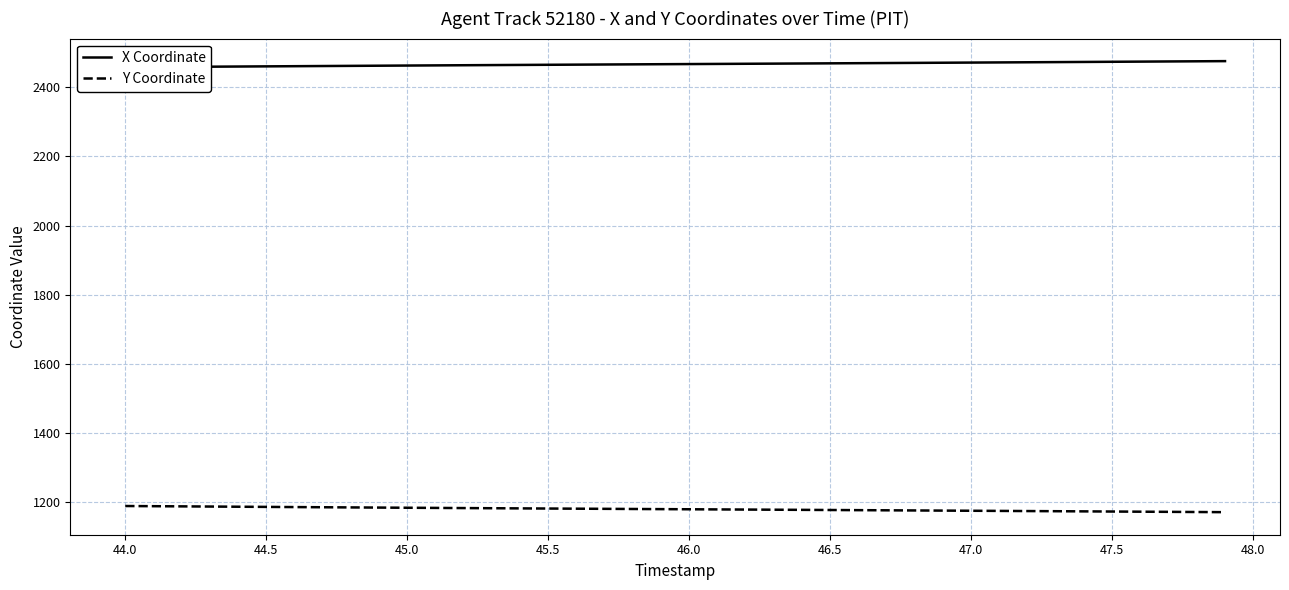

True or false: Y Coordinate and X Coordinate cross at least once.

False